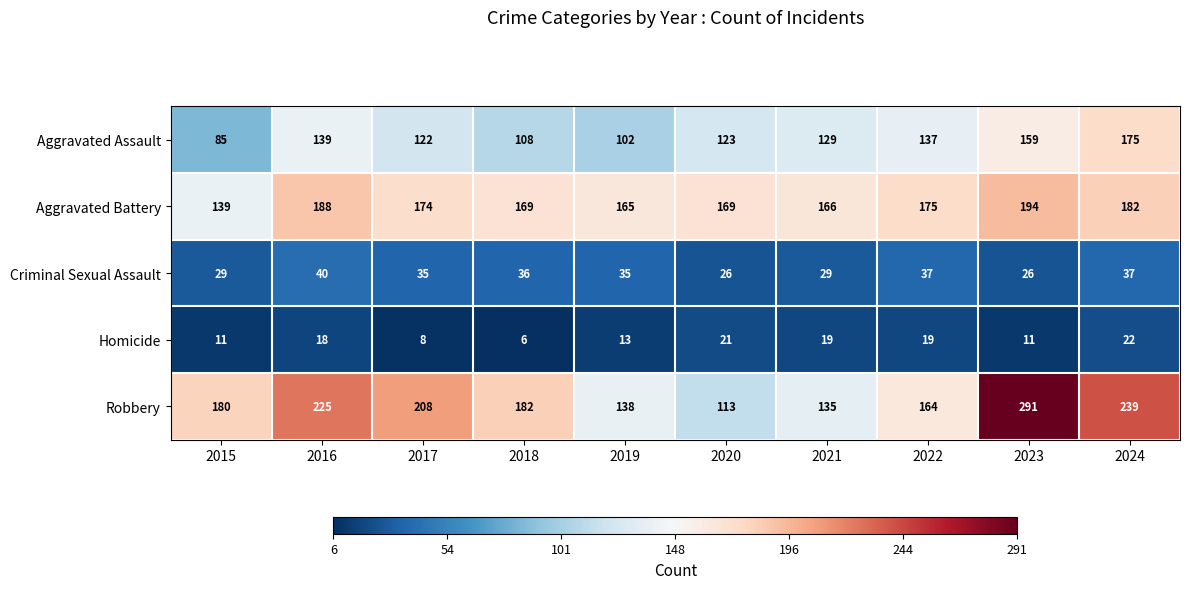

What is the average value of the Homicide series?

15